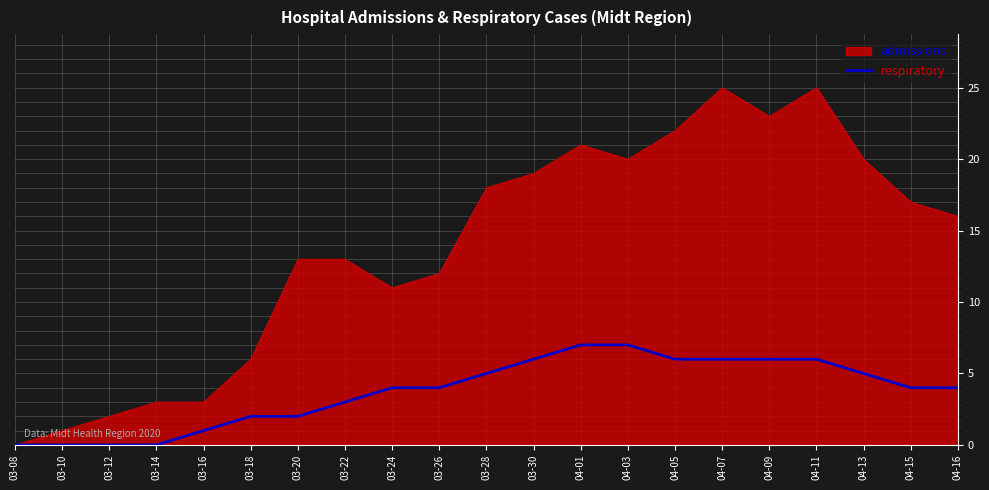

What is the highest value of the admissions series?

25